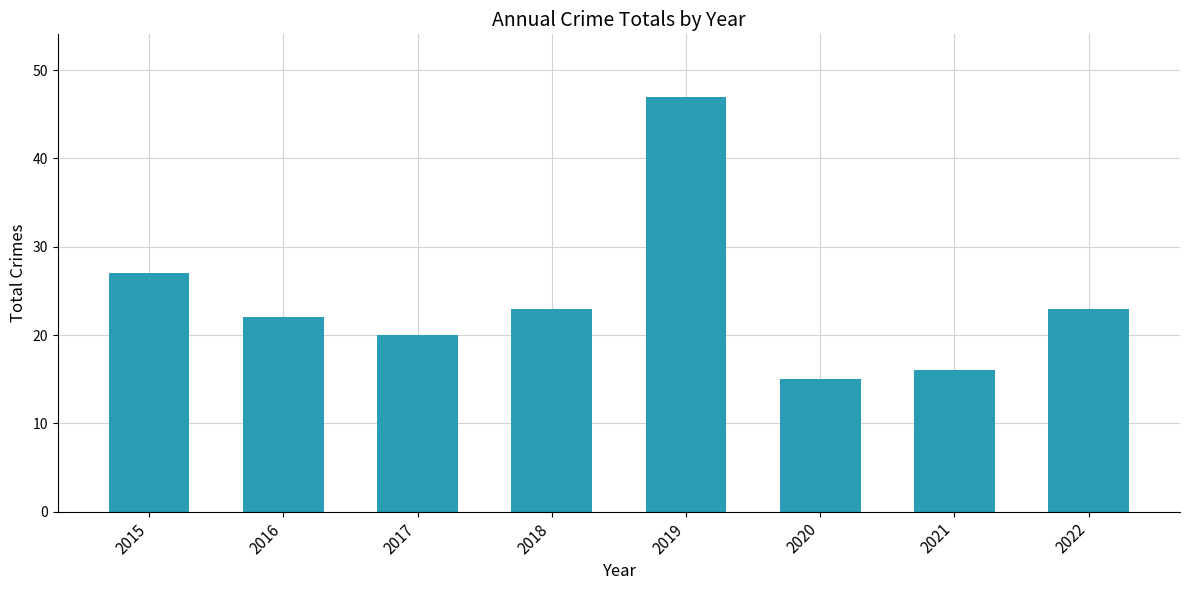

Between 2021 and 2019, which is larger?

2019